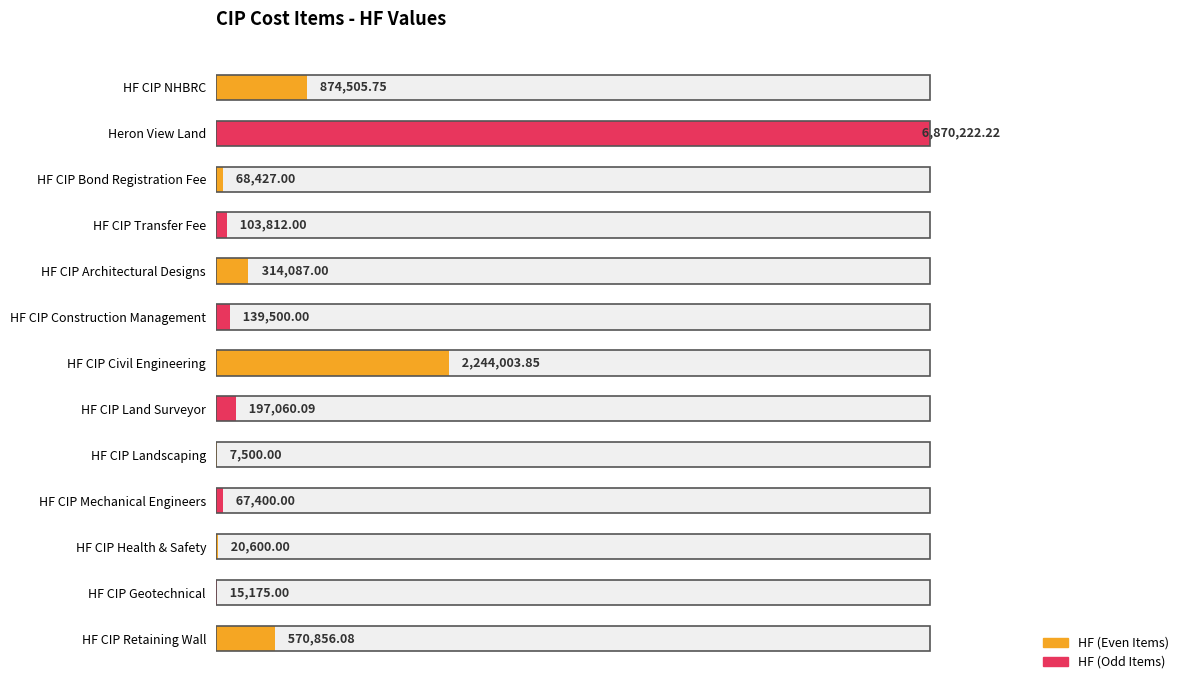

Count the number of categories in the chart.

13